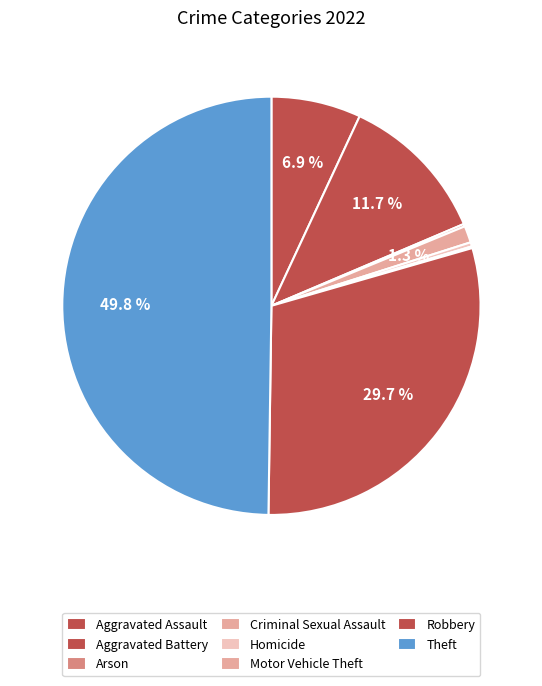

What is the ratio of the value at Motor Vehicle Theft to the value at Arson?

0.7